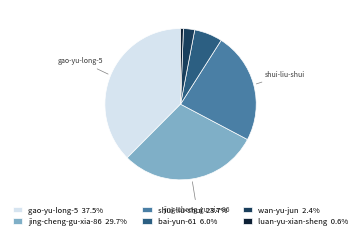

Do wan-yu-jun 2.4% and shui-liu-shui 23.7% together represent more than half of the pie?

No